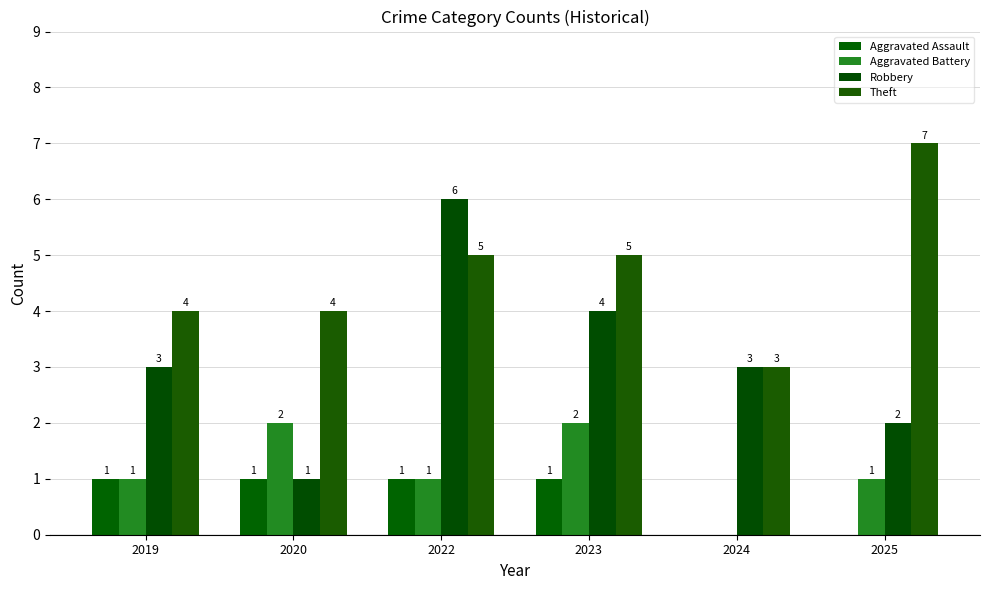

Are the bars horizontal?

No